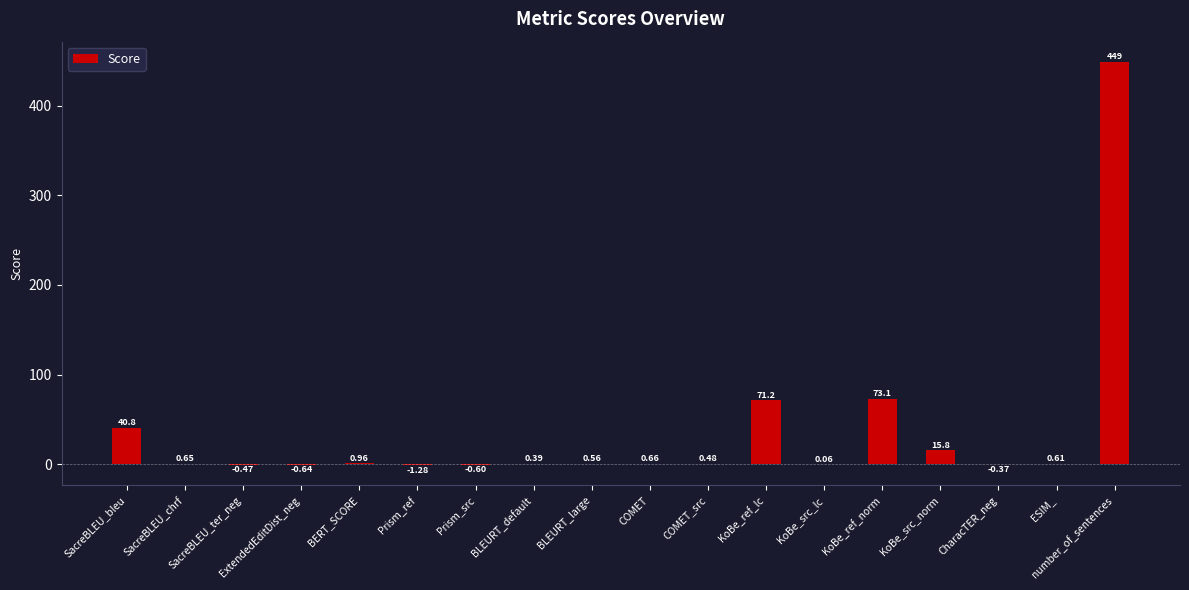

At which label is the value closest to 223?

KoBe_ref_norm